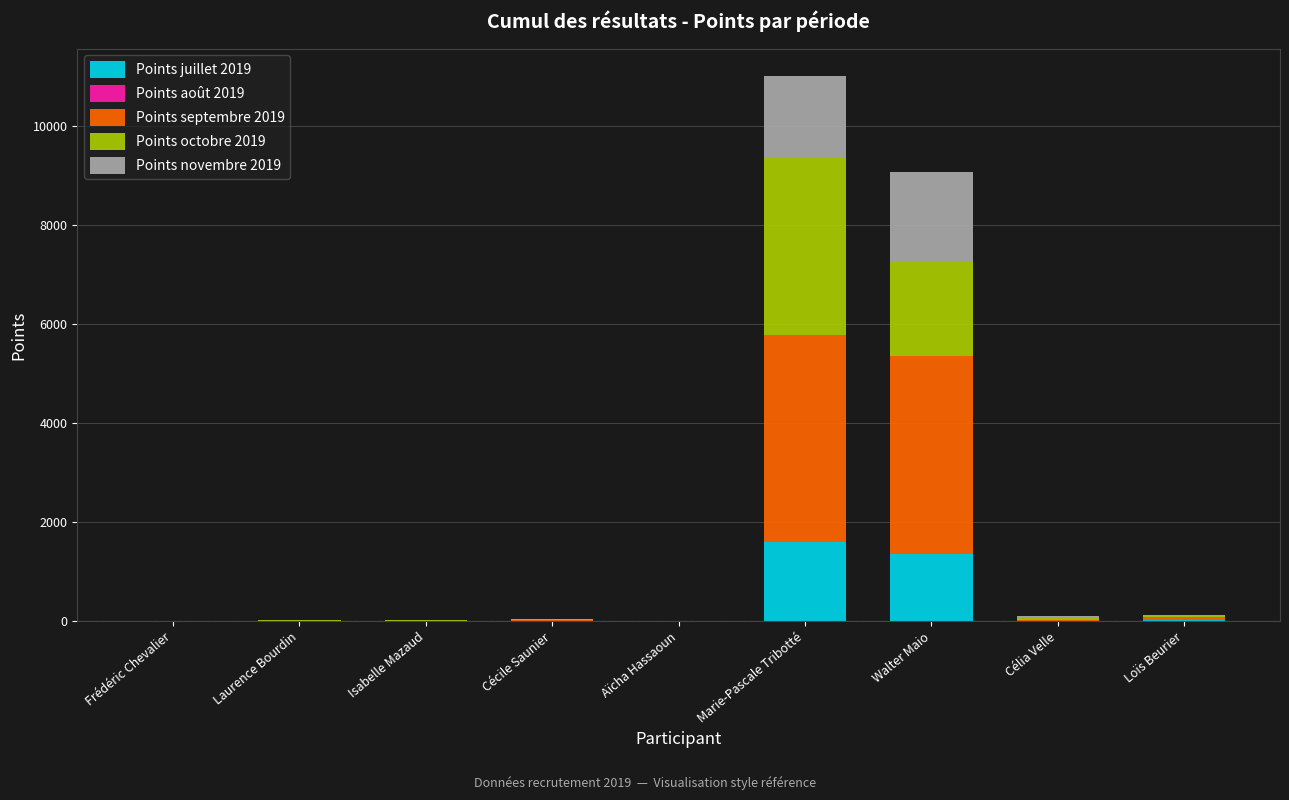

What is the total value across all series at Walter Maio?

9070.0